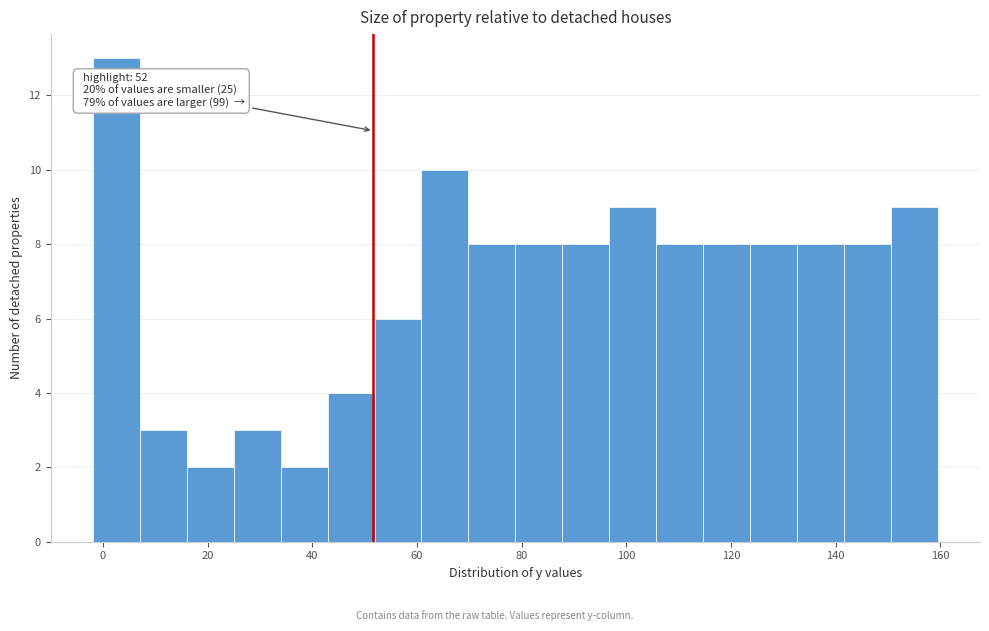

Over which range of the x-axis is the bar tallest?

-2 to 8